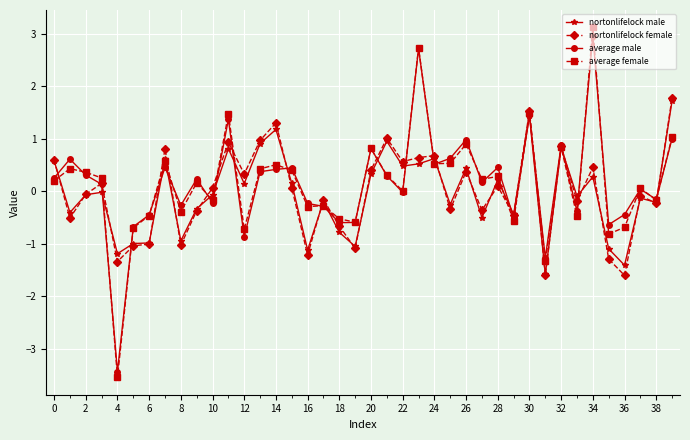

How many lines are shown in the chart?

4